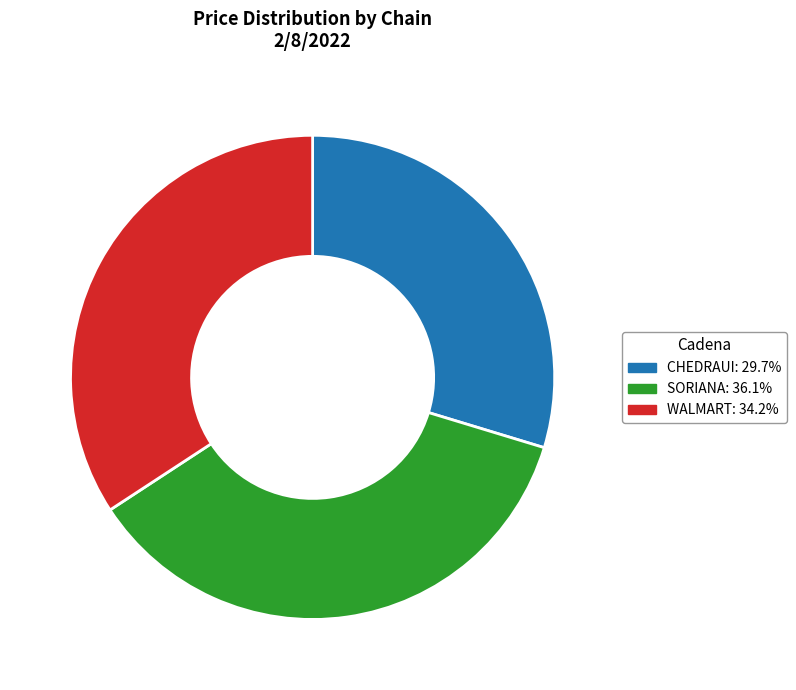

Is there any slice that represents more than half of the pie?

No